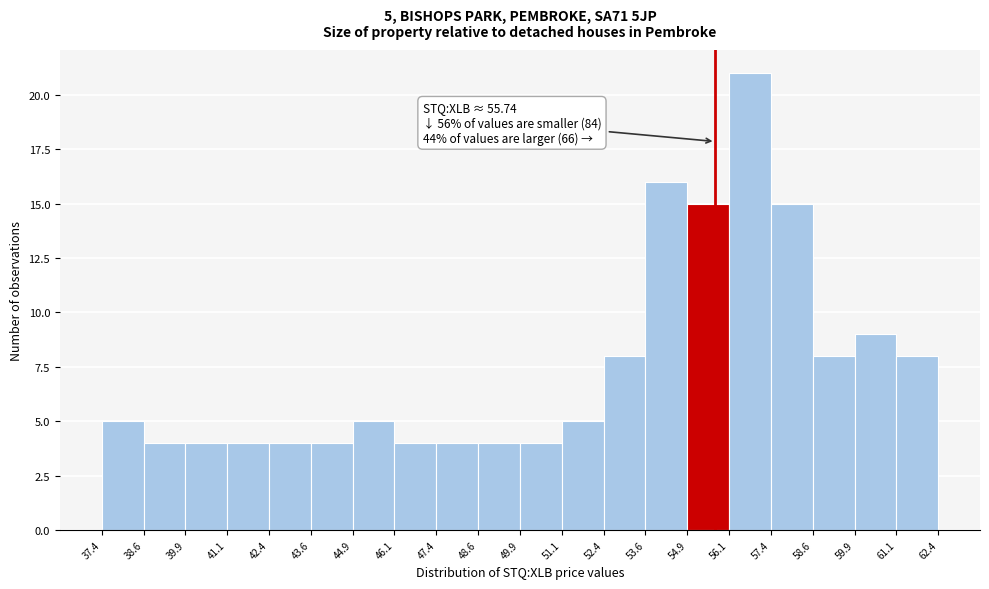

Which range on the x-axis has the tallest bar?

56.1 to 57.4